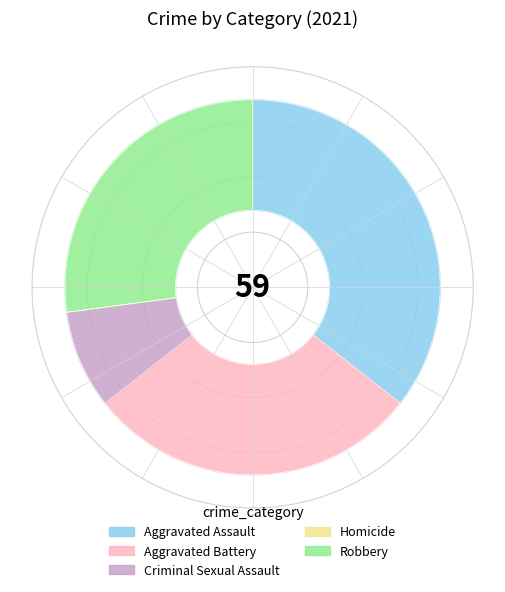

True or false: Robbery accounts for 27% of the total.

True